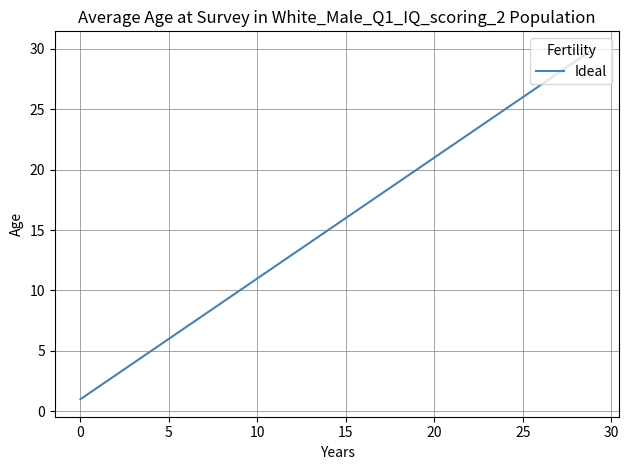

What is the average value?

16